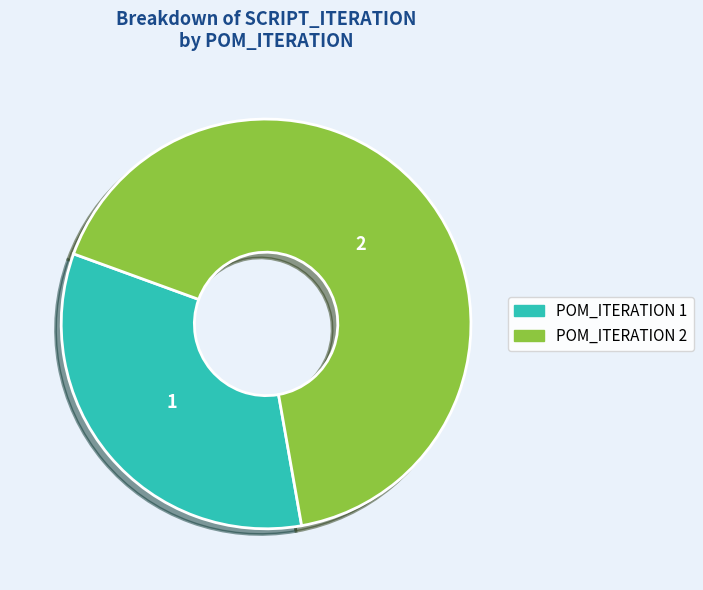

What is the smallest slice in the pie chart?

POM_ITERATION 1